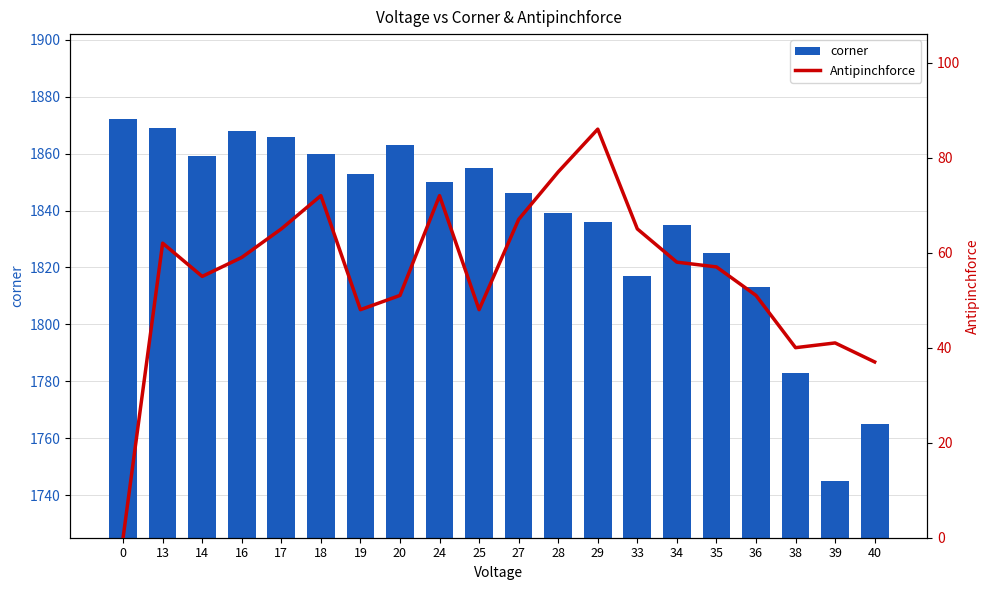

At 36, list the series in order from largest to smallest.

corner, Antipinchforce